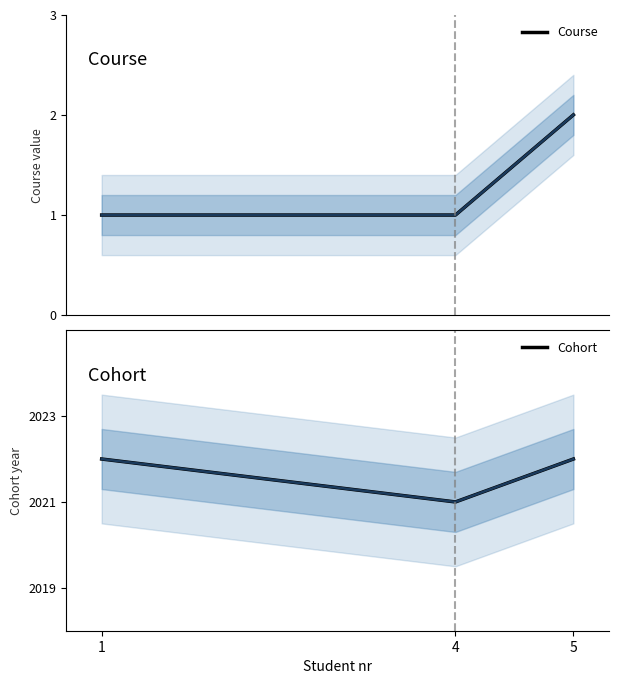

How many lines are shown in the chart?

2